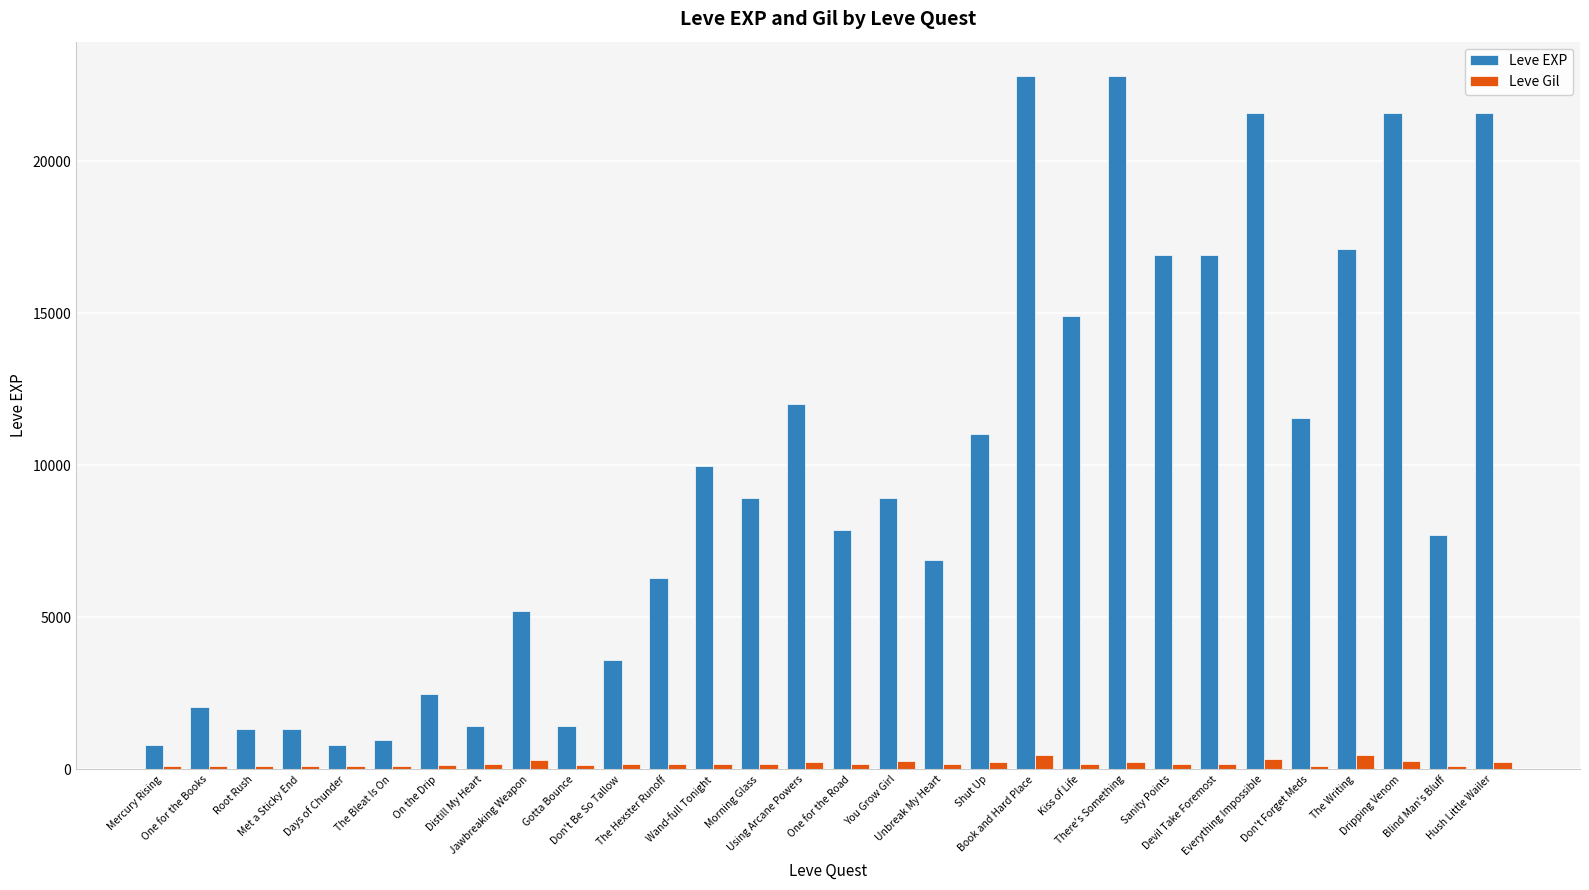

List the series in order of their peak value, highest first.

Leve EXP, Leve Gil